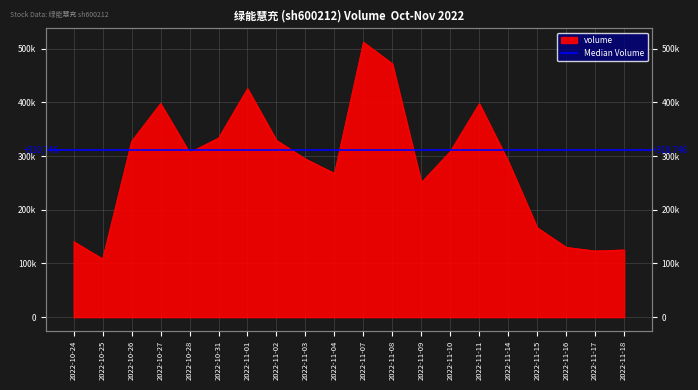

What is the difference between the second highest and minimum values?

363408